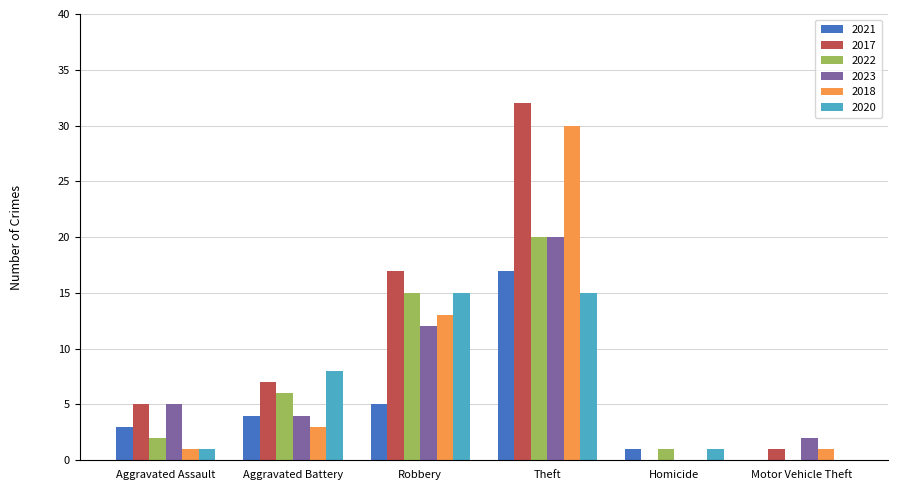

What is the sum of all 2022 values?

44